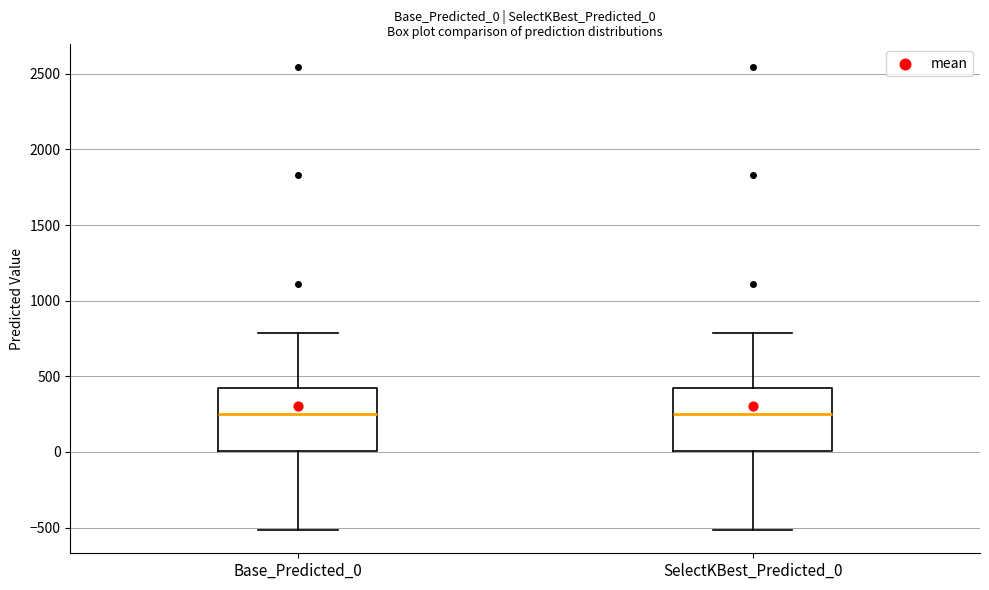

Reading left to right, read every box against the y-axis: the position of its median line, the range the box covers, and the ends of its whiskers. The values are not printed on the chart, so give them approximately, as read against the axis.

Base_Predicted_0: median 250, box 0 to 400, whiskers -500 to 800
SelectKBest_Predicted_0: median 250, box 0 to 400, whiskers -500 to 800